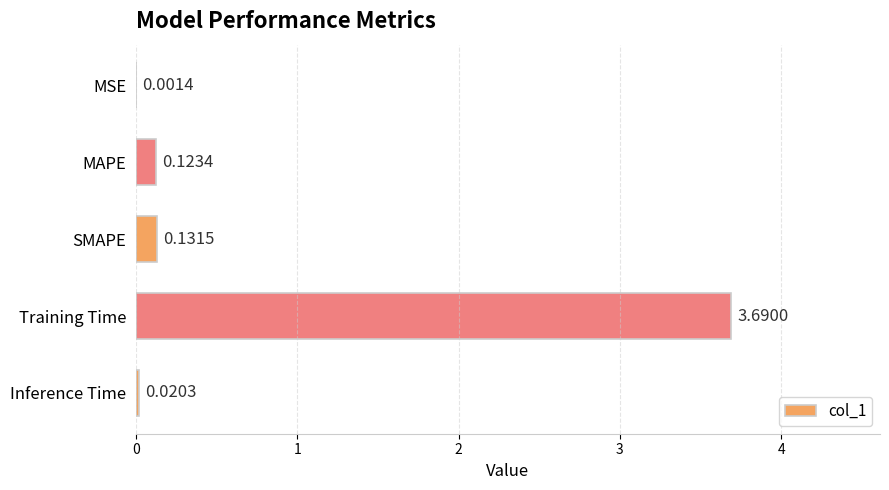

What is the sum of the values at SMAPE and Training Time?

3.8